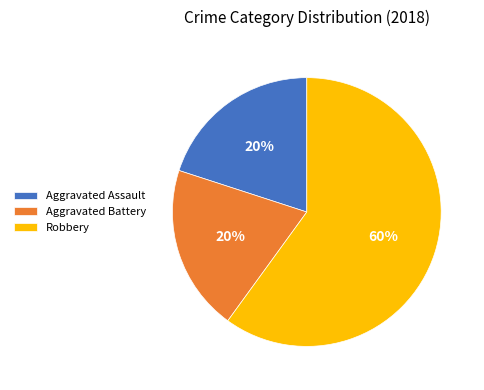

Which slice is the largest?

Robbery